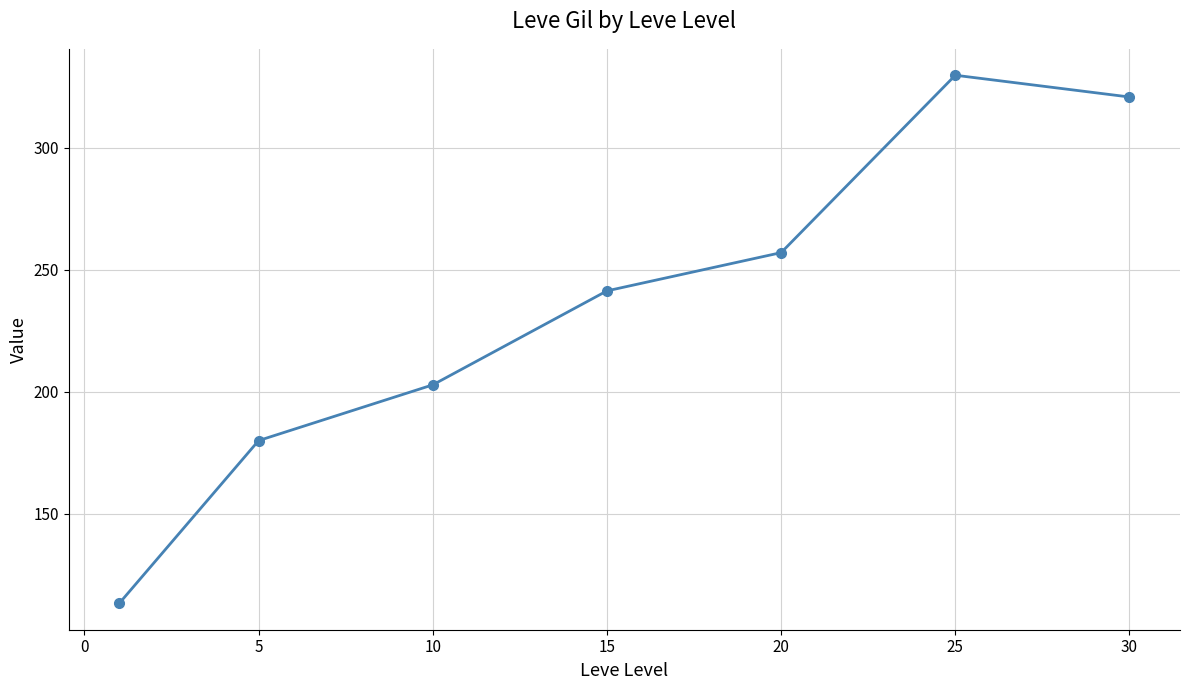

What is the greatest value displayed?

329.7